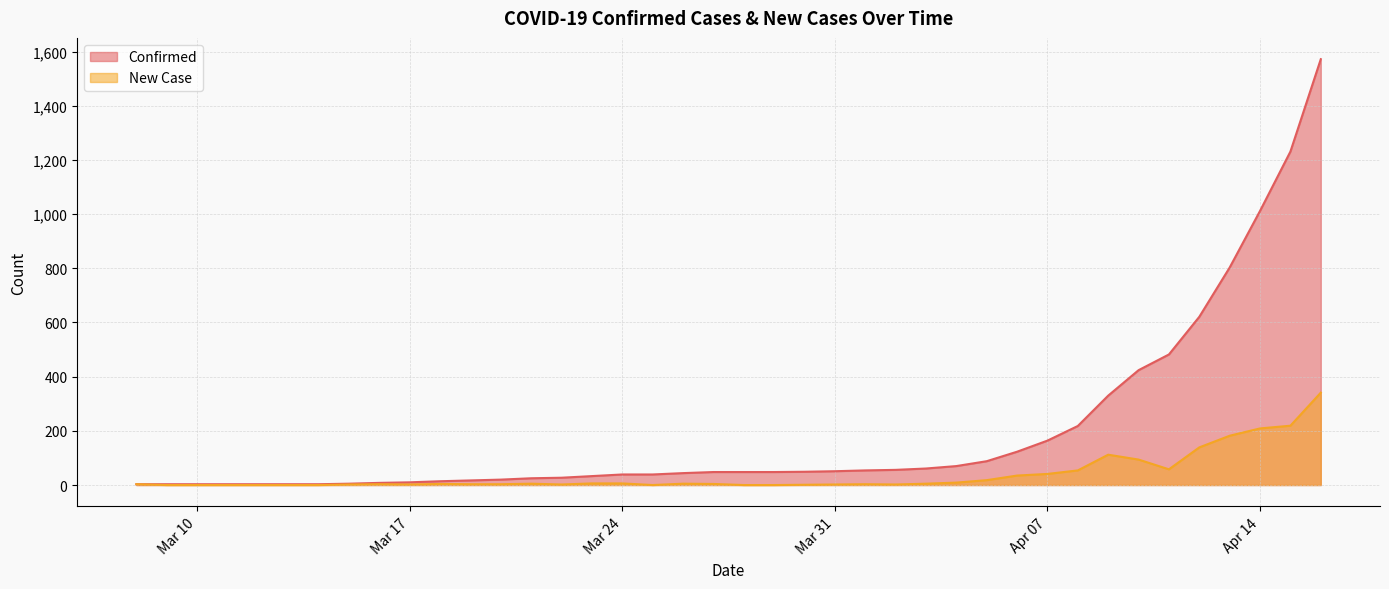

How many data points in Confirmed are above 48?

18